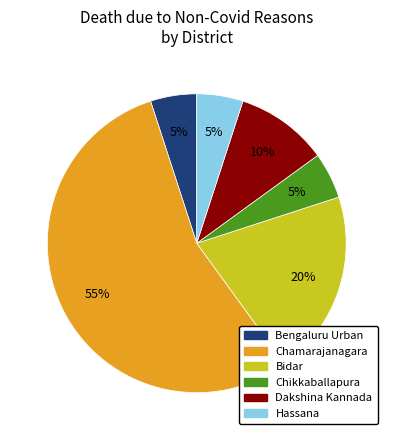

To the nearest percent, what is the difference between the largest and smallest slice percentages?

50%